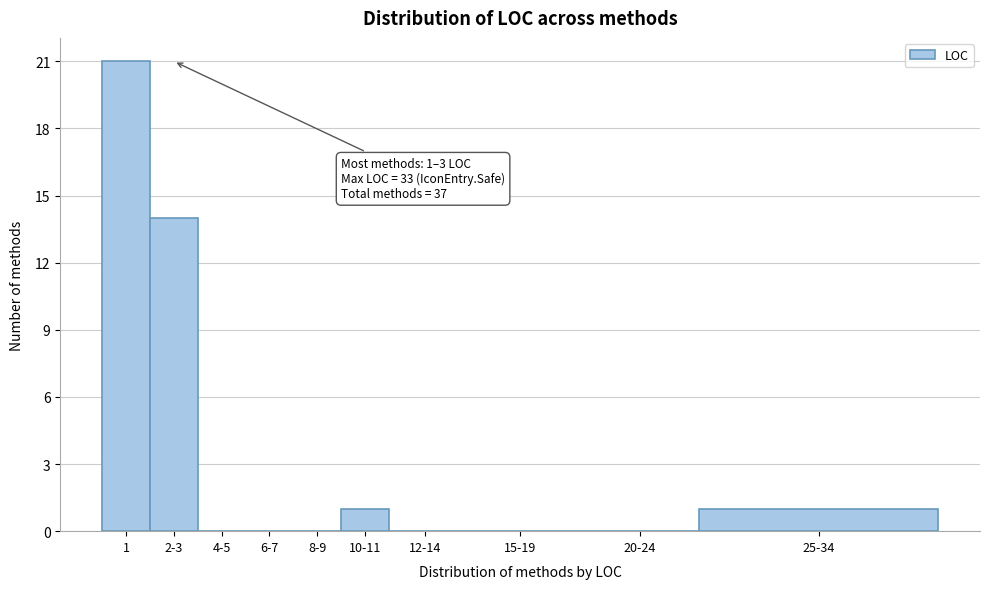

Reading left to right, extract all data points from this chart.

1=21	2-3=14	4-5=0	6-7=0	8-9=0	10-11=1	12-14=0	15-19=0	20-24=0	25-34=1